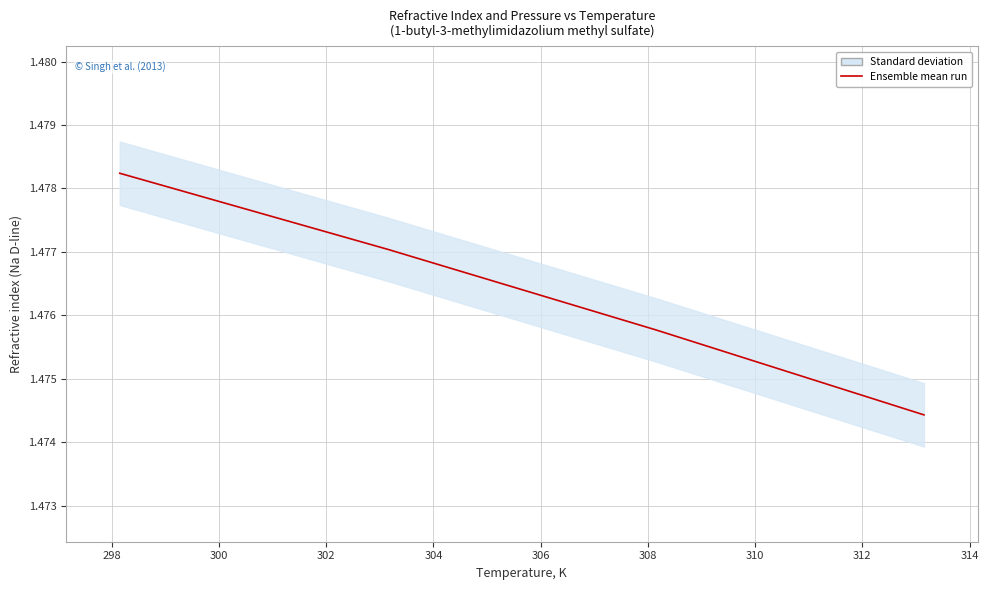

How many categories are shown in the chart?

4